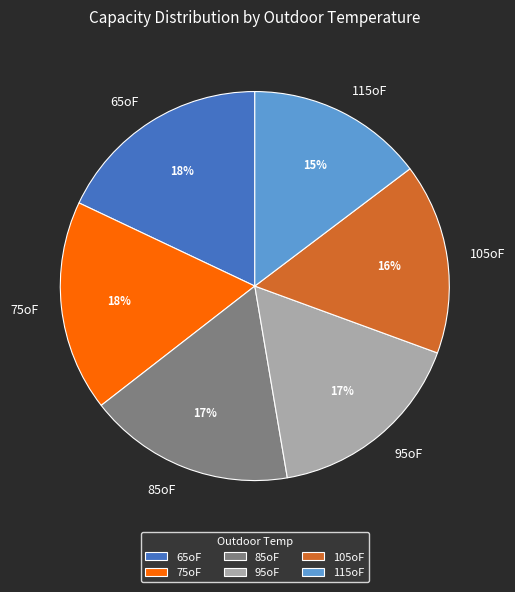

Is the sum of 85oF and 65oF greater than half?

No